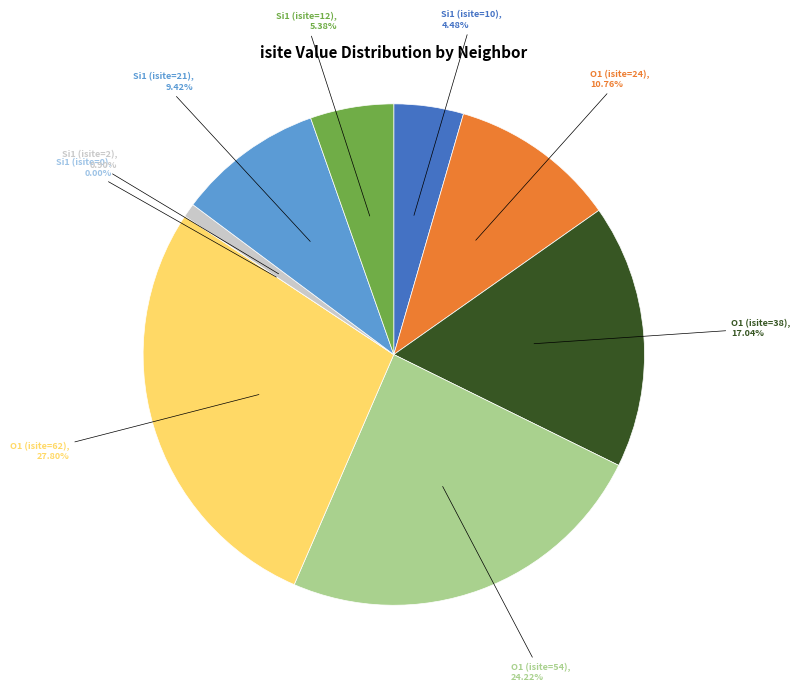

Does O1 (isite=54) account for over 50% of the chart?

No